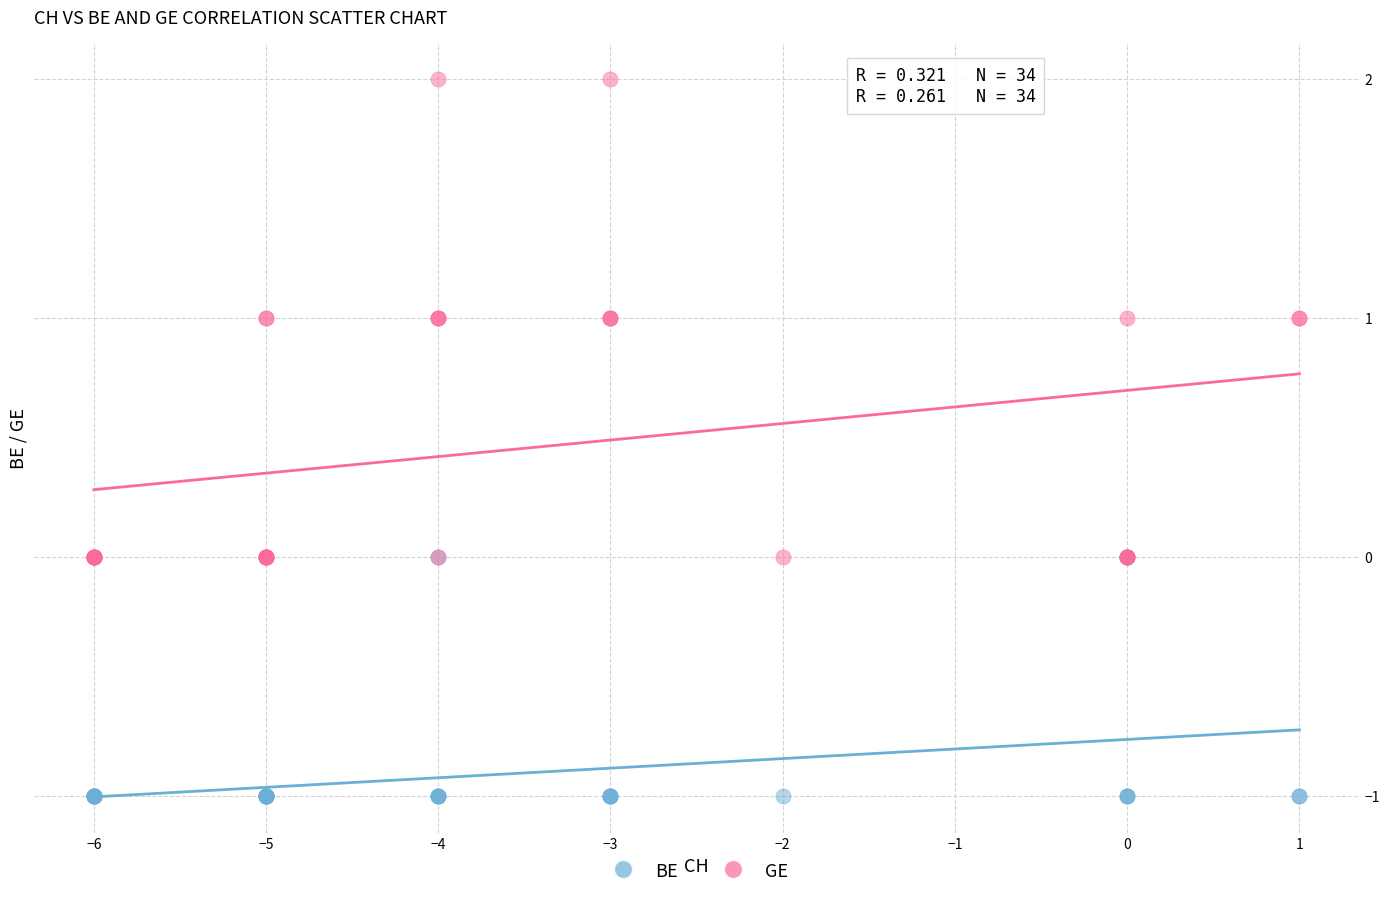

Which series reaches the minimum Y coordinate?

BE